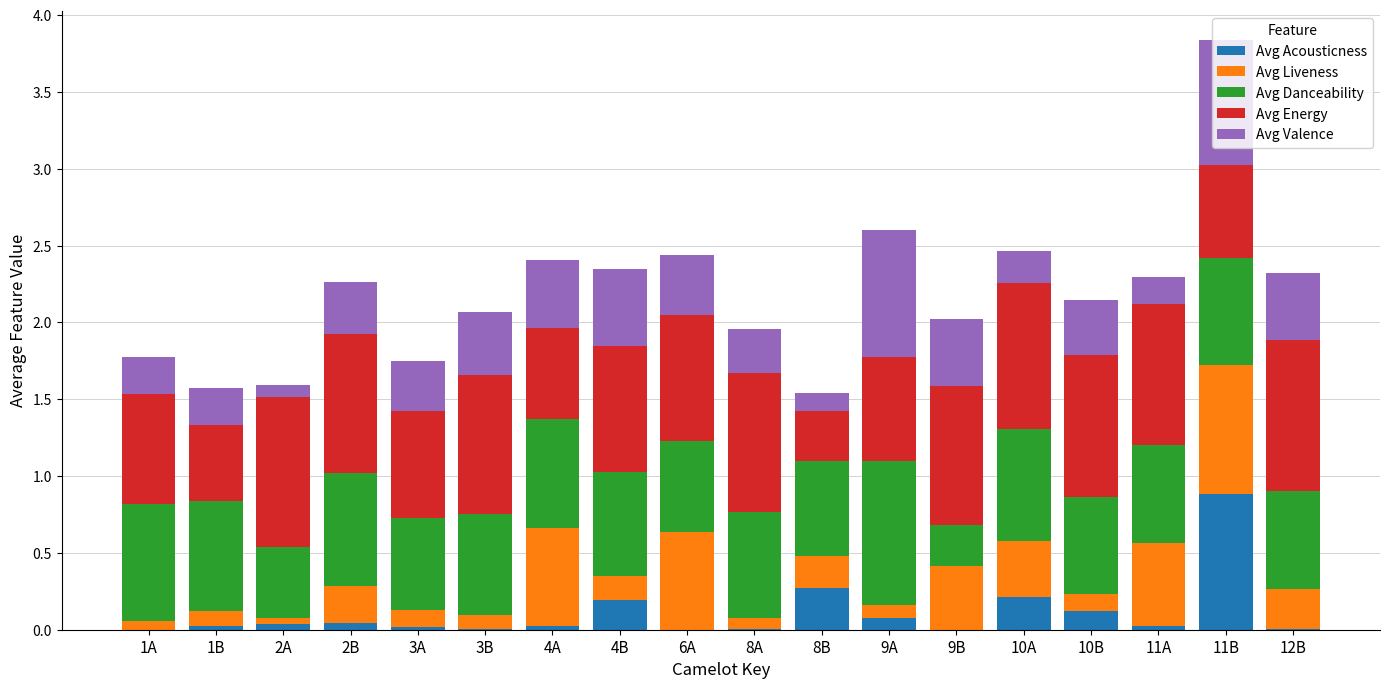

At which category is the sum across all series the highest?

11B